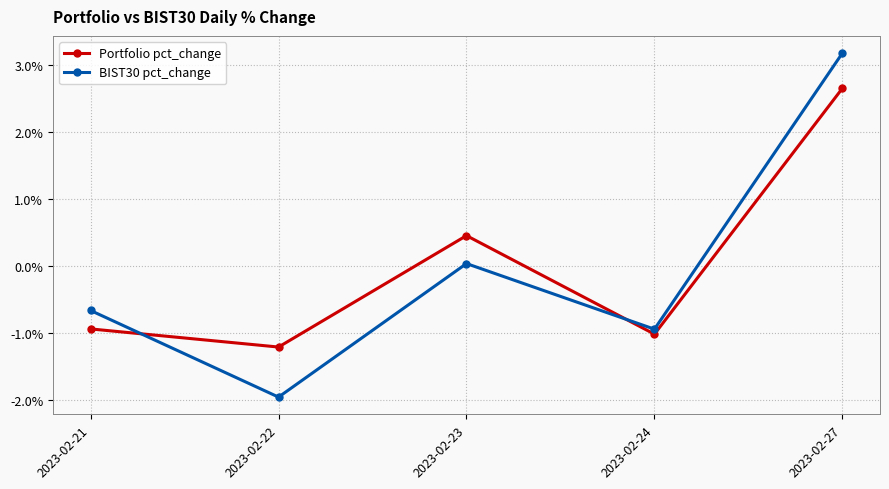

How many intersections are there between Portfolio pct_change and BIST30 pct_change?

2